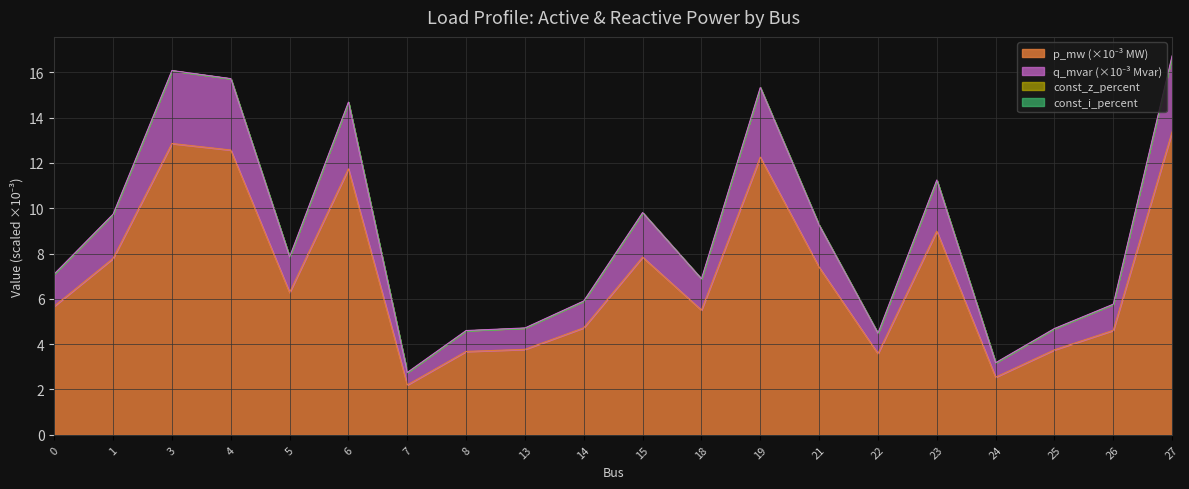

What is the difference between the highest and lowest values at 23?

2.3